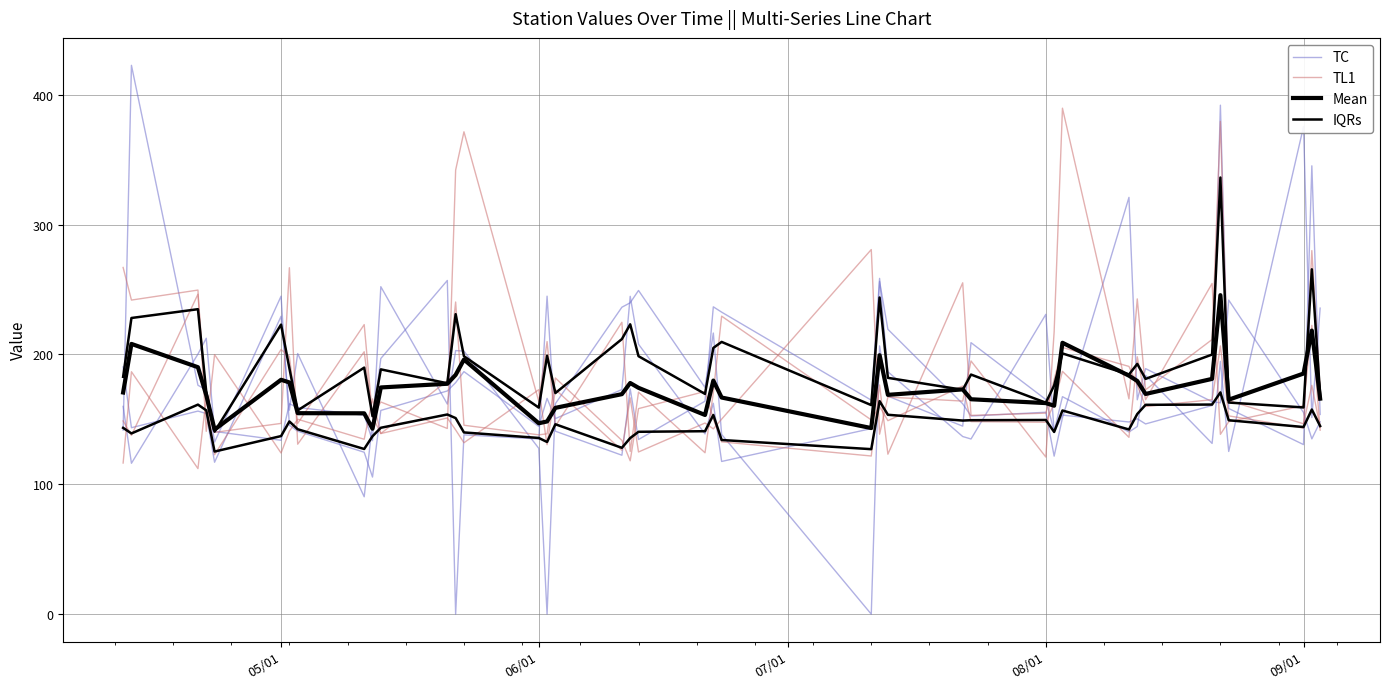

Rank the series at 05/01 from highest to lowest value.

TC, Mean, IQRs, TL1